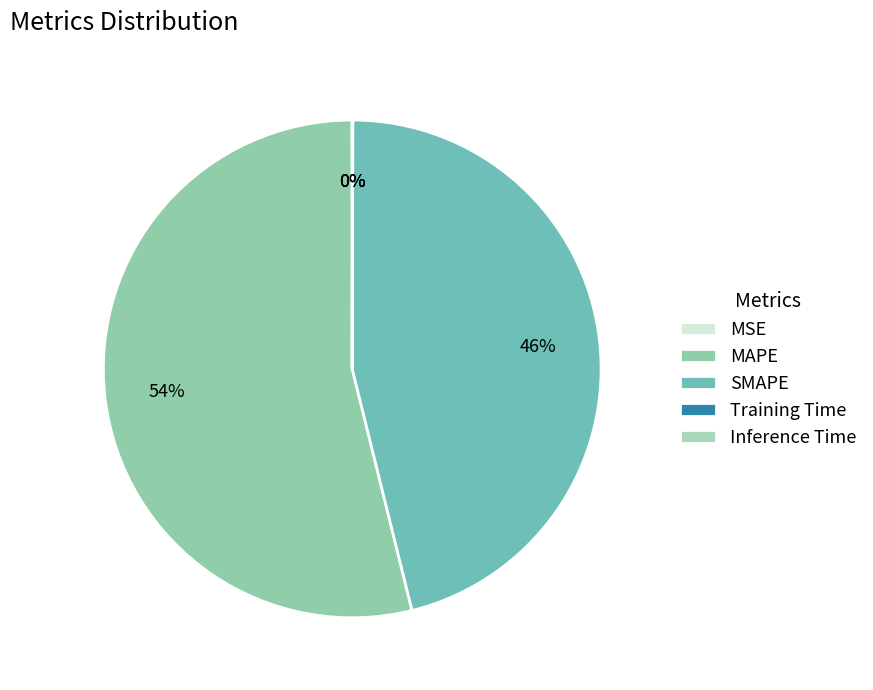

True or false: SMAPE accounts for 53% of the total.

False